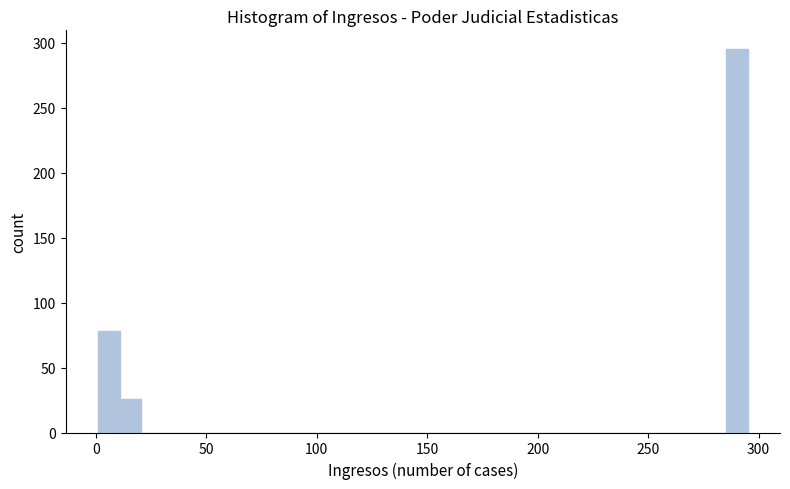

Read against the x-axis, roughly where is the centre of the tallest bar?

290